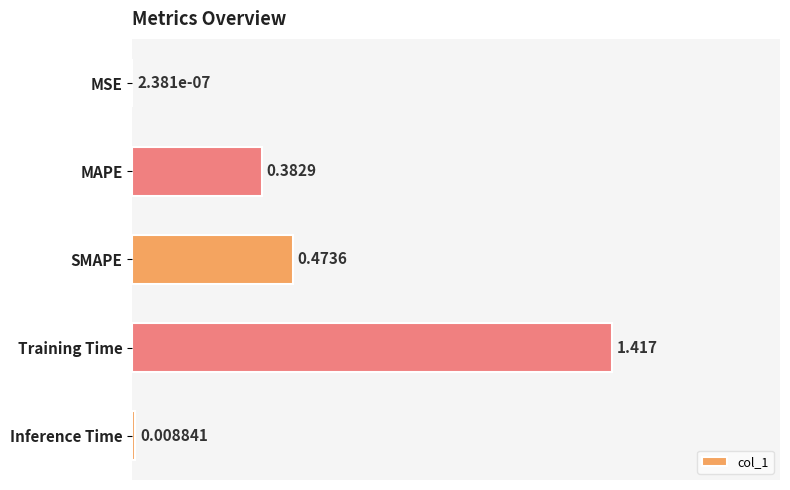

Between MAPE and MSE, which is larger?

MAPE